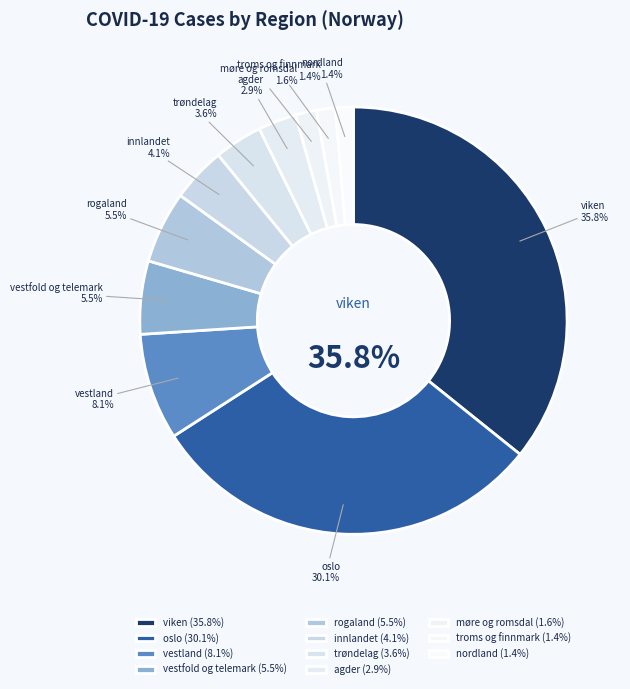

To the nearest percent, what percentage of the pie is vestland?

8%